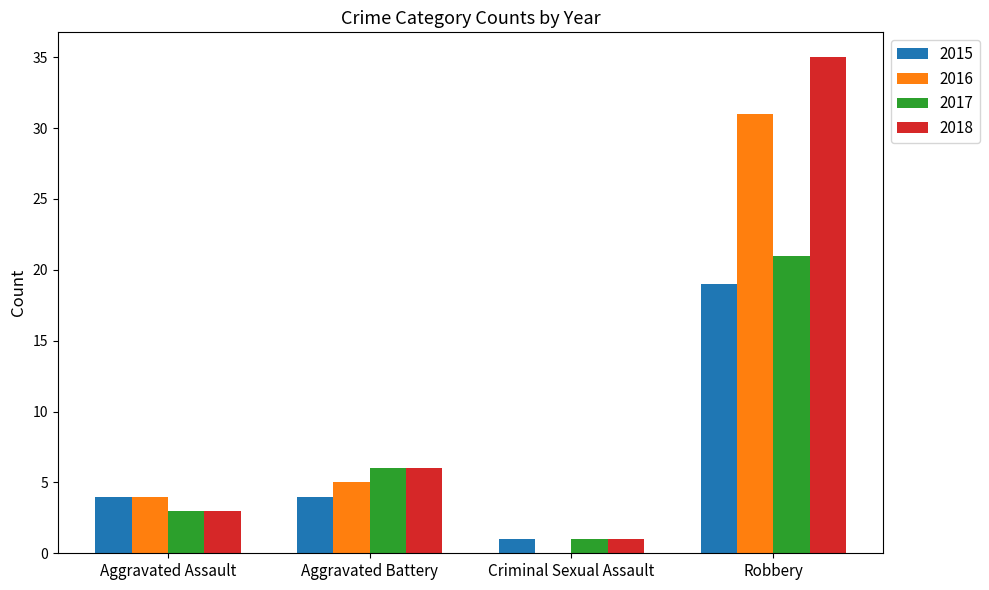

What is the total value across all series at Criminal Sexual Assault?

3